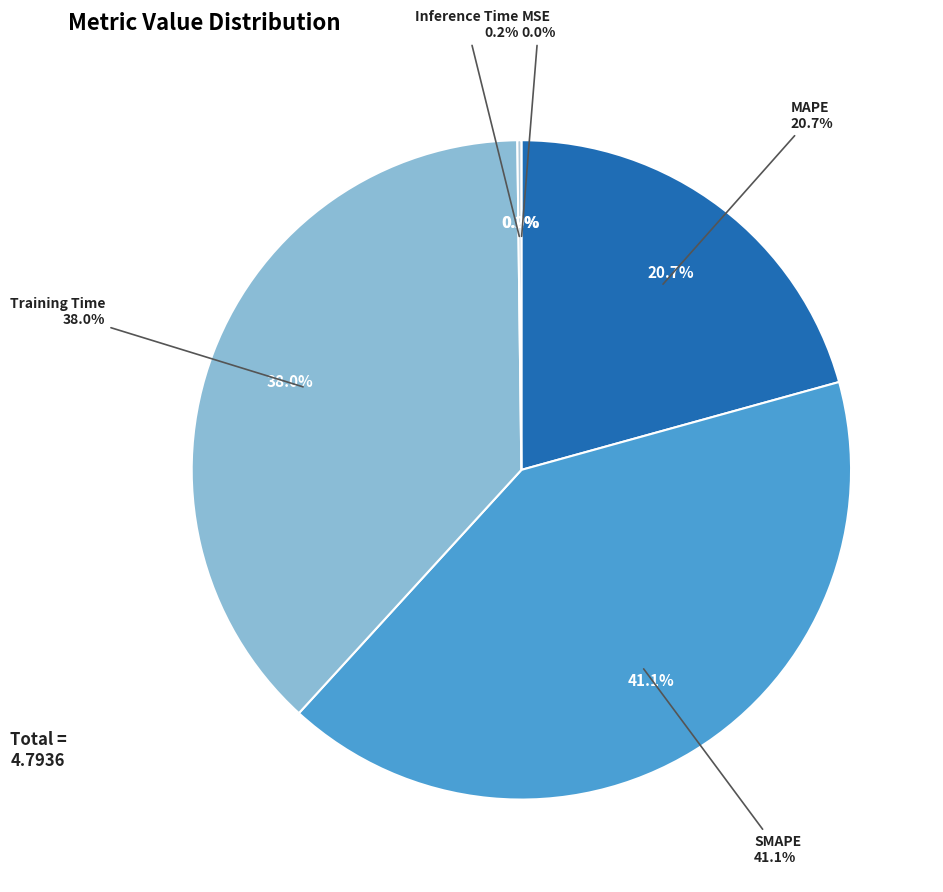

Is it true that MAPE is 32% of the pie?

False